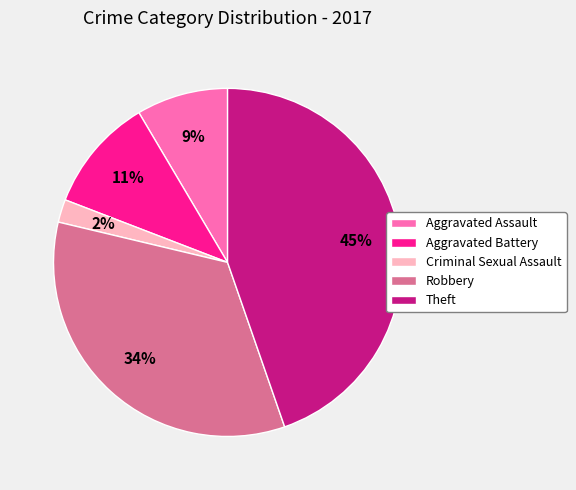

To the nearest percent, what percentage of the pie is Theft?

45%